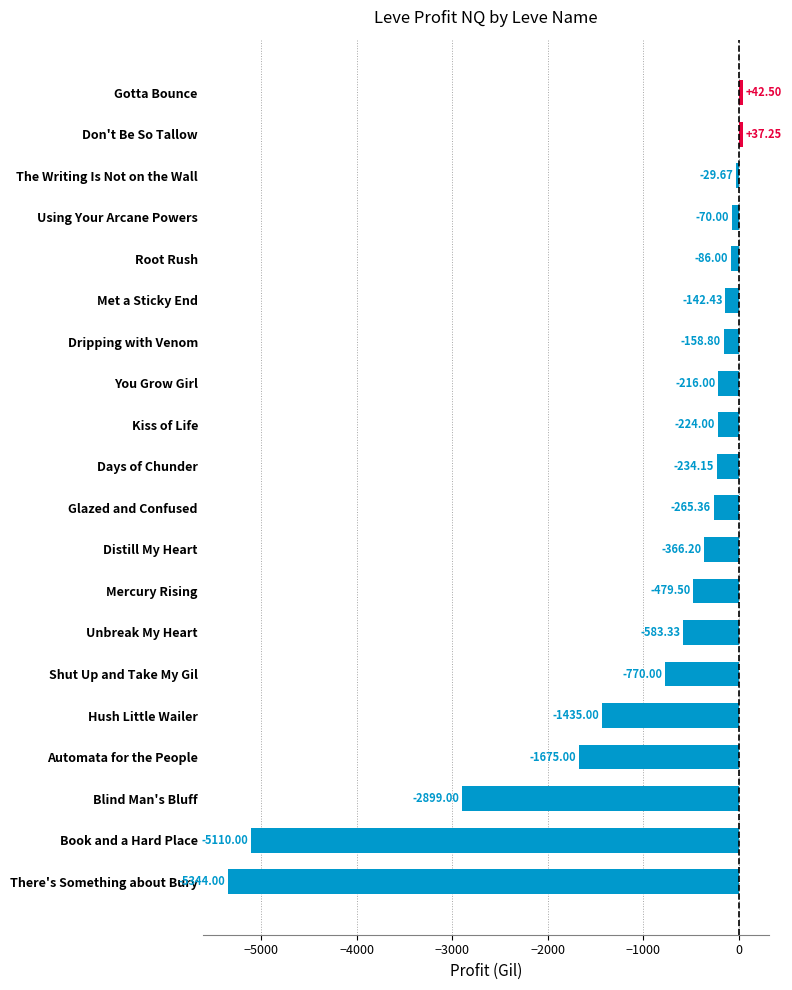

At which category does the chart reach its peak across all series?

Gotta Bounce